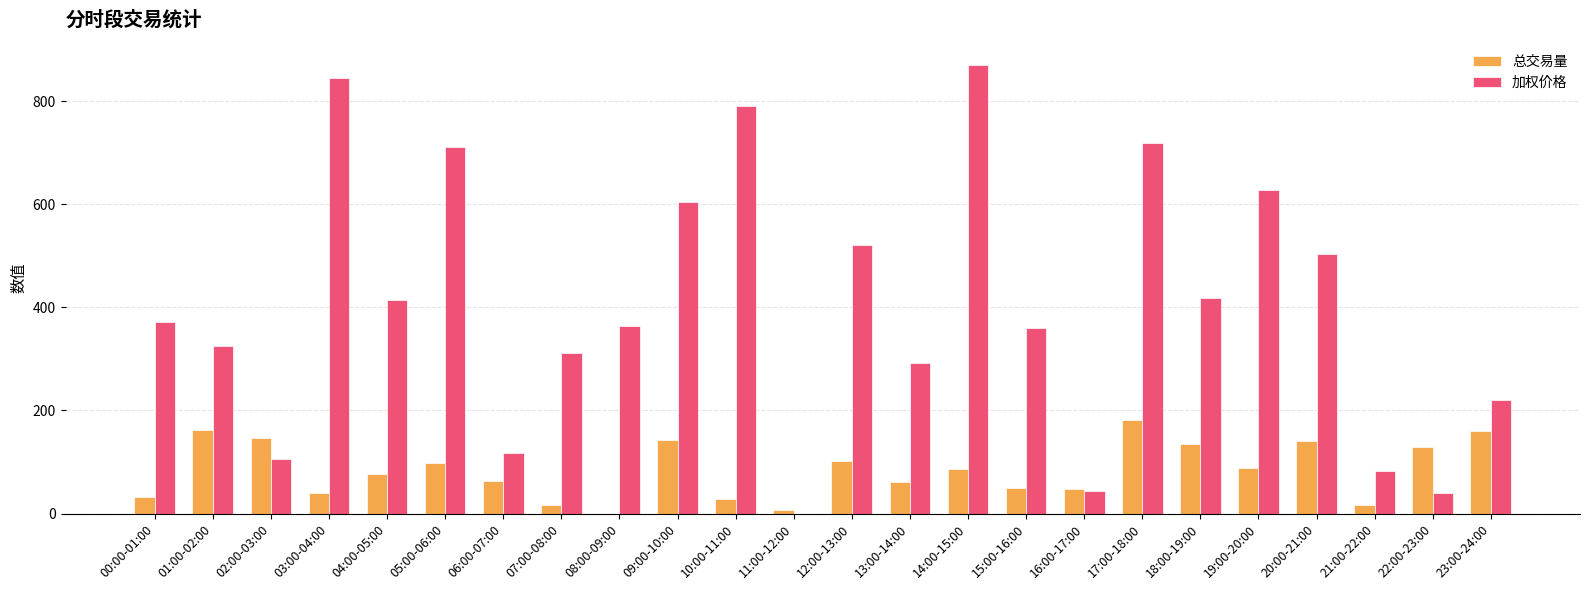

What is the sum of all 加权价格 values?

9662.9